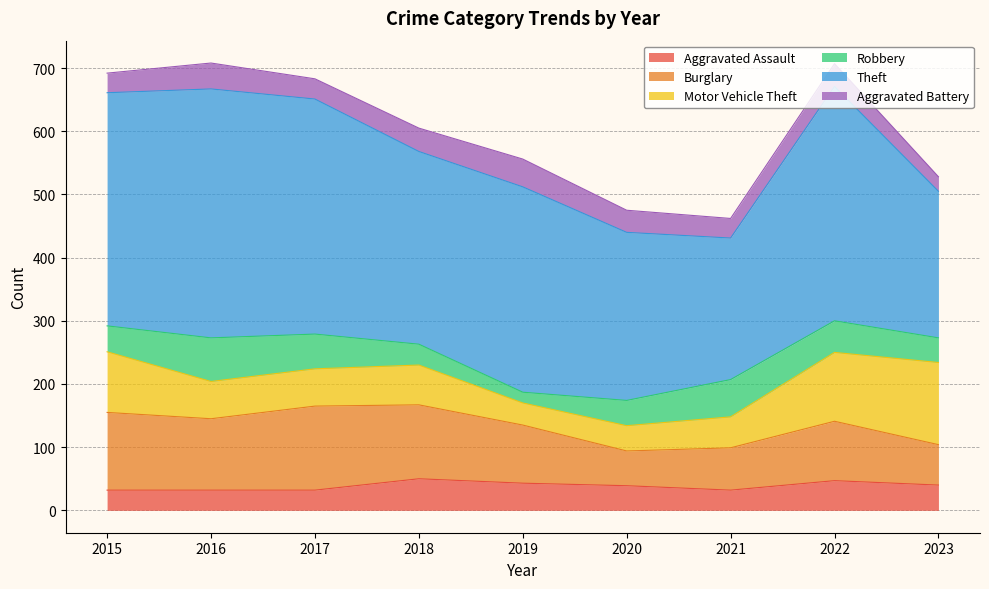

In Robbery, how many points are lower than both neighbors (excluding endpoints)?

1